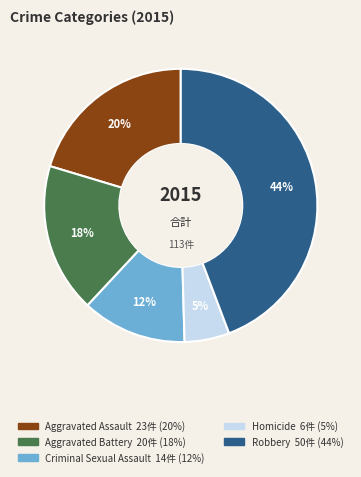

Is it true that Criminal Sexual Assault is 6% of the pie?

False